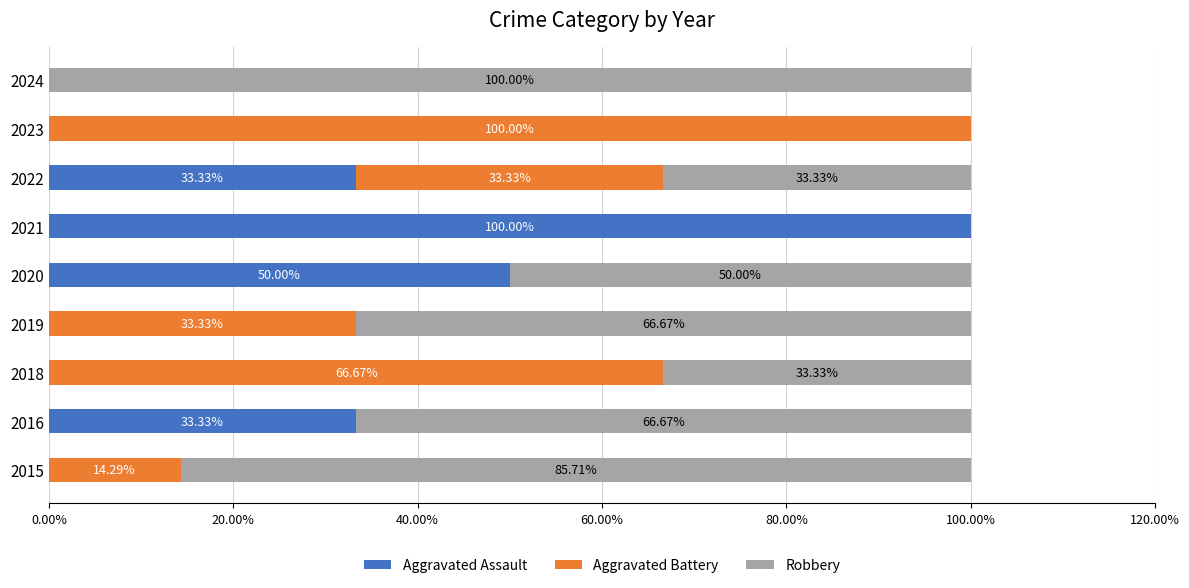

What is the sum of the Aggravated Assault values at 2022 and 2019?

33.3